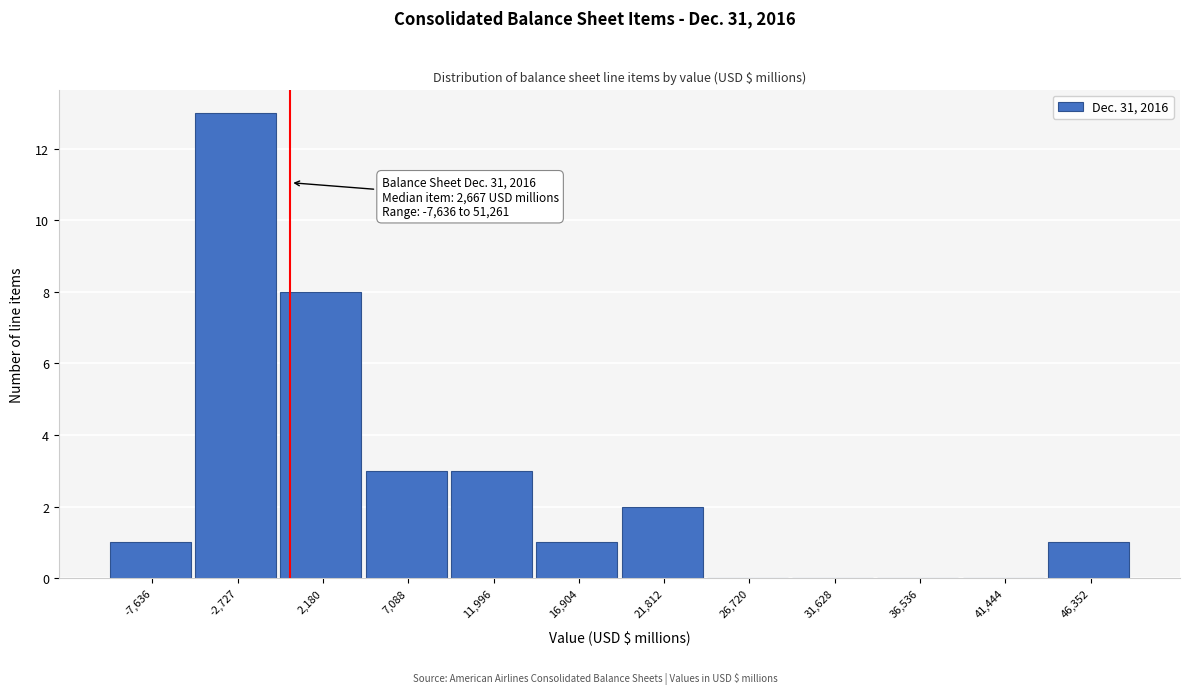

Reading left to right, list all the values displayed in this chart.

-7,636=1	-2,727=13	2,180=8	7,088=3	11,996=3	16,904=1	21,812=2	26,720=0	31,628=0	36,536=0	41,444=0	46,352=1